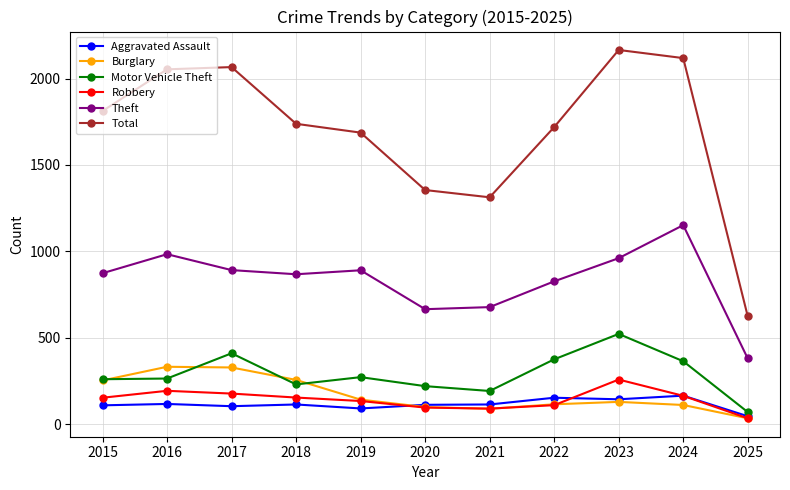

What is the difference between the highest and lowest values at 2021?

1223